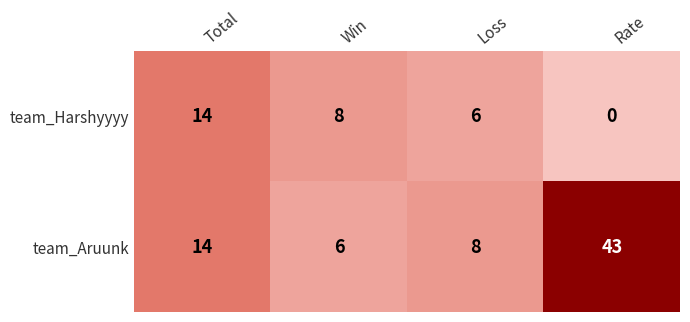

At which category is the sum across all series the highest?

Rate